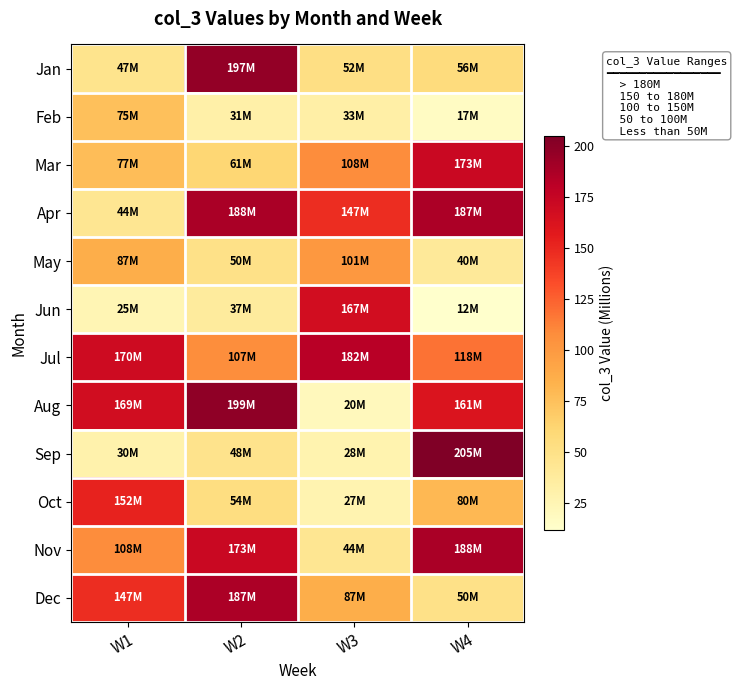

What is the total value across all series at W1?

1129.7